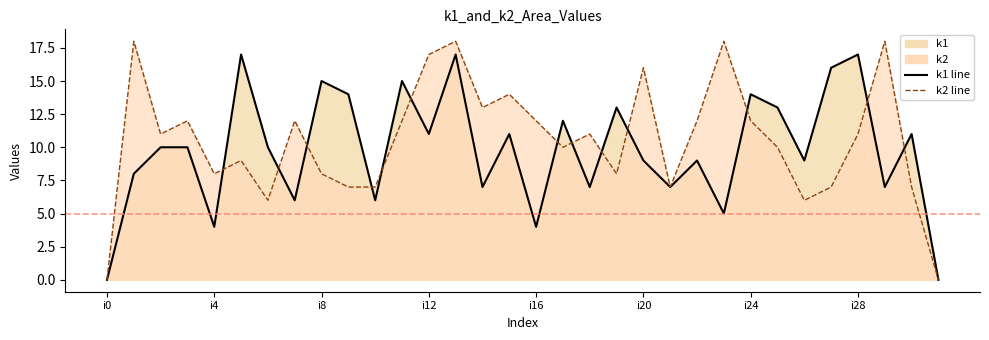

Between 14 and 24, which is larger?

24